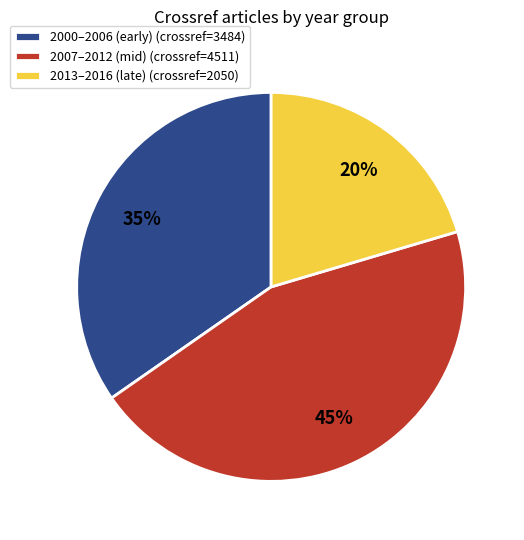

Is there any slice that represents more than half of the pie?

No